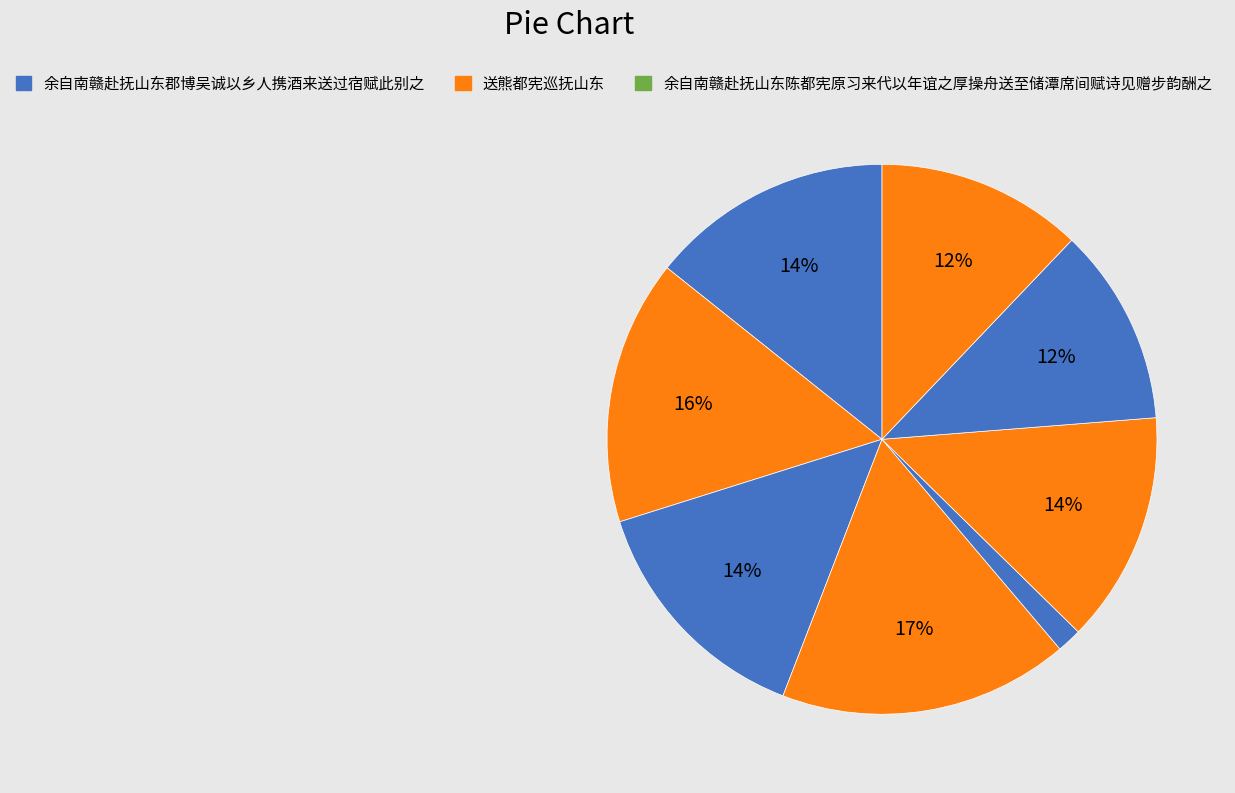

How many slices are in this pie chart?

8